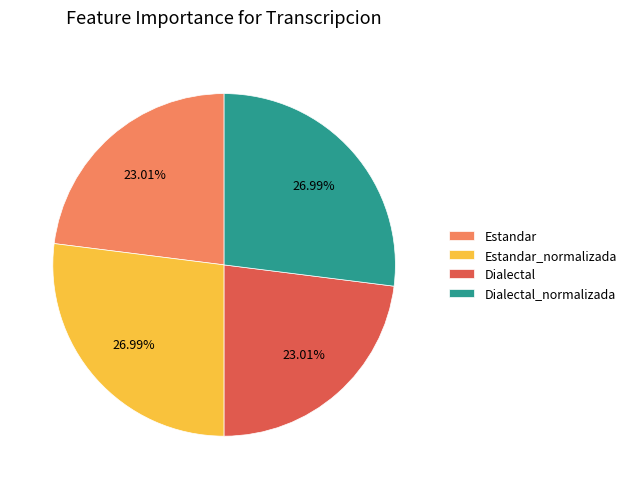

How much of the chart is everything except Estandar?

77.0%